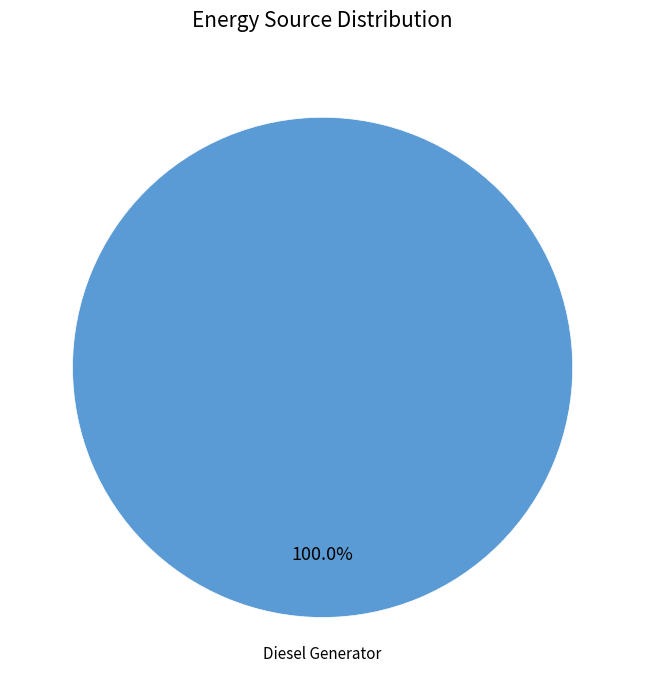

Is there any slice that represents more than half of the pie?

Yes